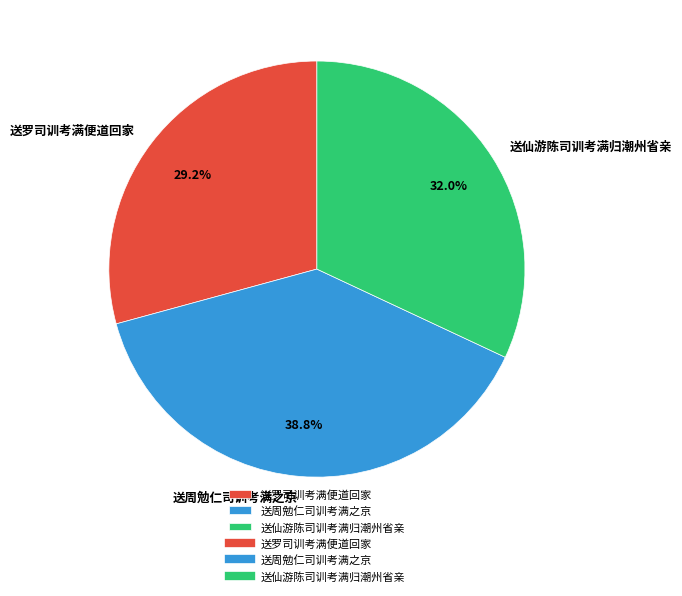

What portion of the pie excludes 送仙游陈司训考满归潮州省亲?

68.0%